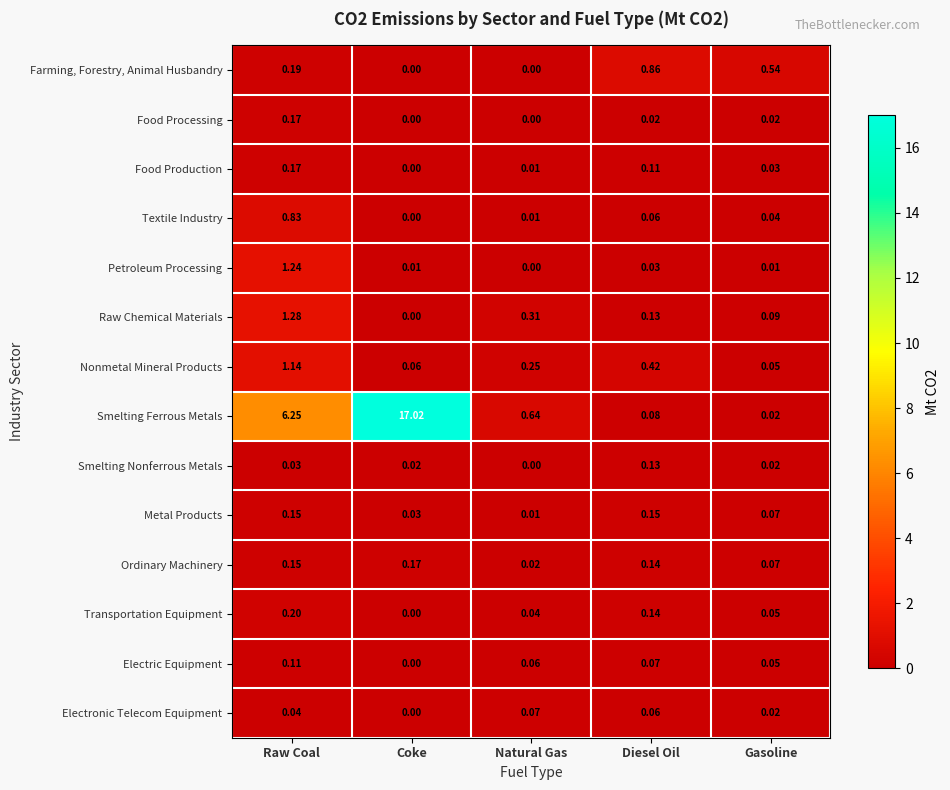

Is the value of Food Production at Diesel Oil greater than the value of Smelting Ferrous Metals at Natural Gas?

No